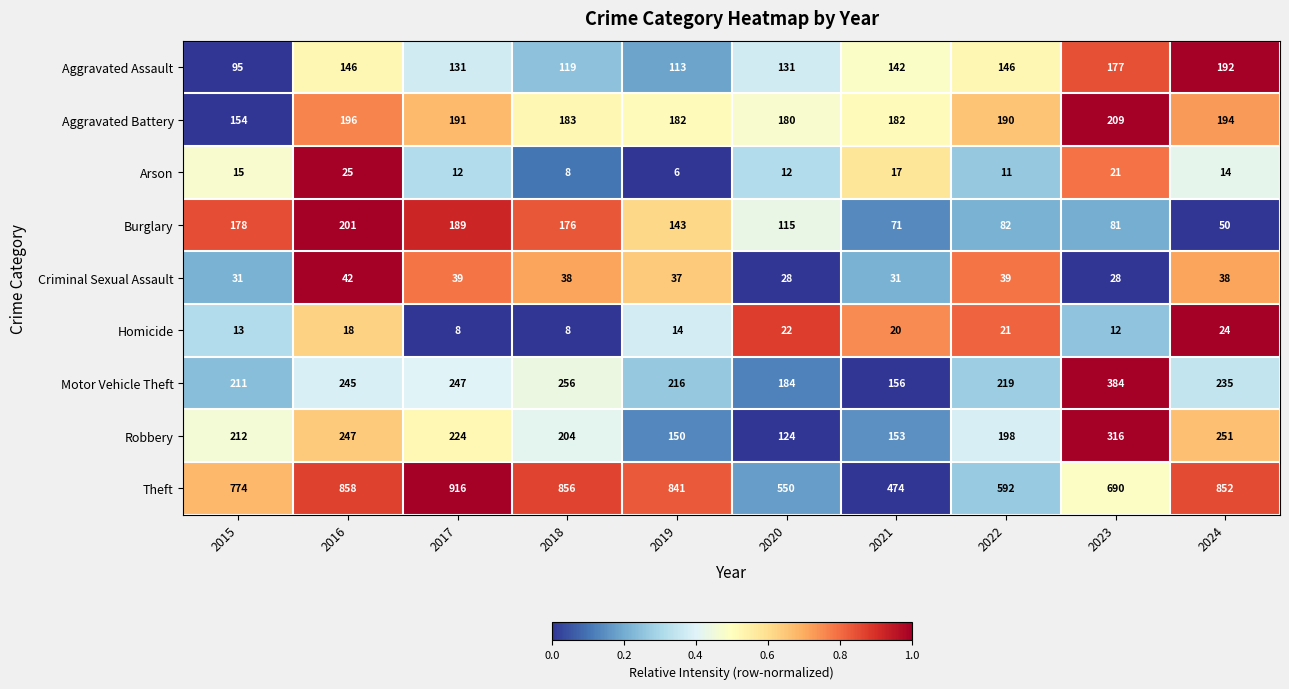

Count the number of data series in this chart.

9